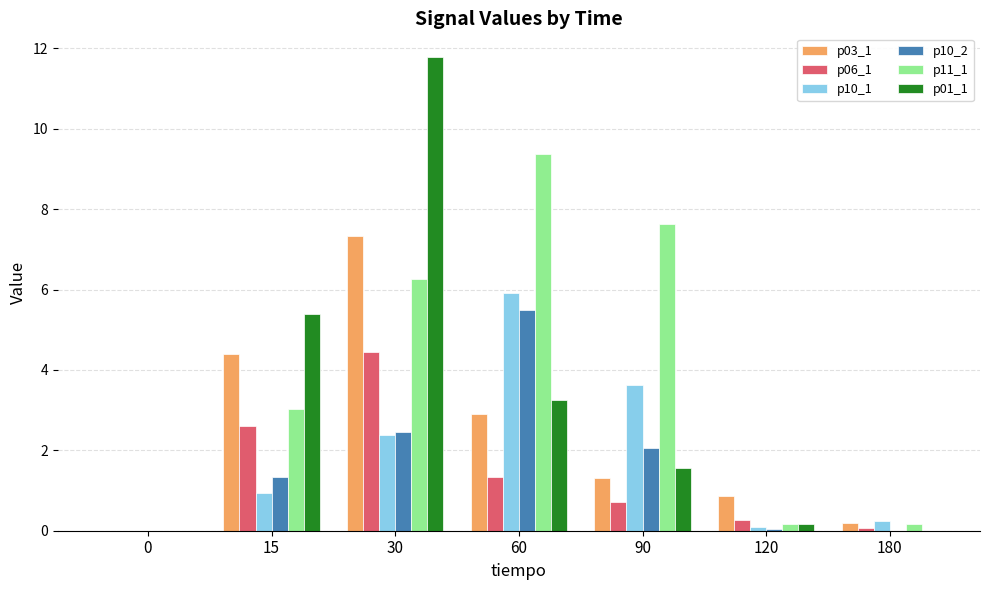

Where is p11_1 nearest to the value 4?

15